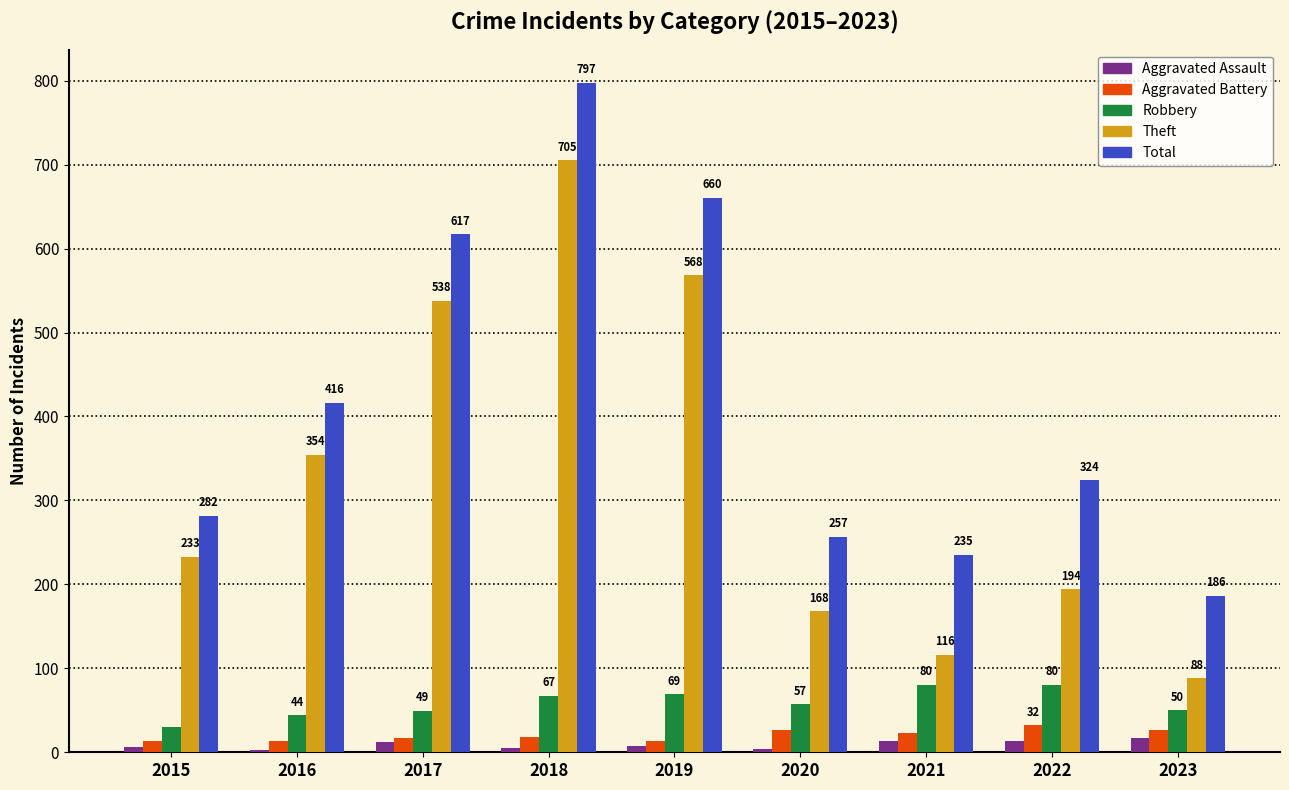

Reading right to left, extract all data points from this chart.

Aggravated Assault: 17	14	13	4	8	5	12	3	6
Aggravated Battery: 27	32	23	26	14	18	17	13	13
Robbery: 50	80	80	57	69	67	49	44	30
Theft: 88	194	116	168	568	705	538	354	233
Total: 186	324	235	257	660	797	617	416	282